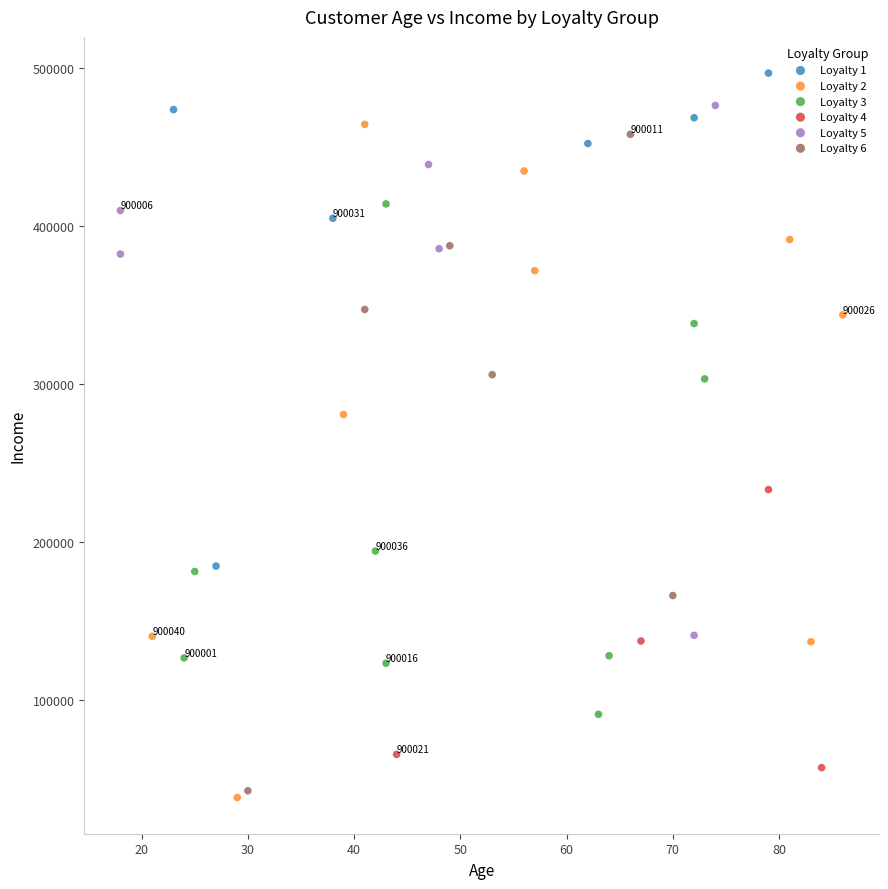

Which series has the largest Y range (max minus min)?

Loyalty 2